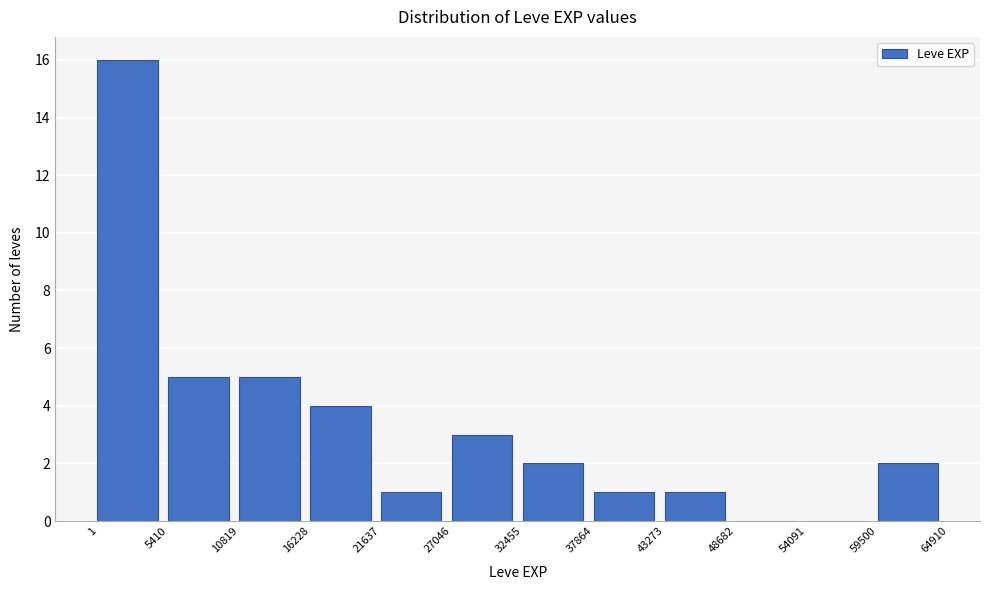

How tall is the bar that spans 1 to 5410 on the x-axis? The values are not printed on the chart, so give them approximately, as read against the axis.

16